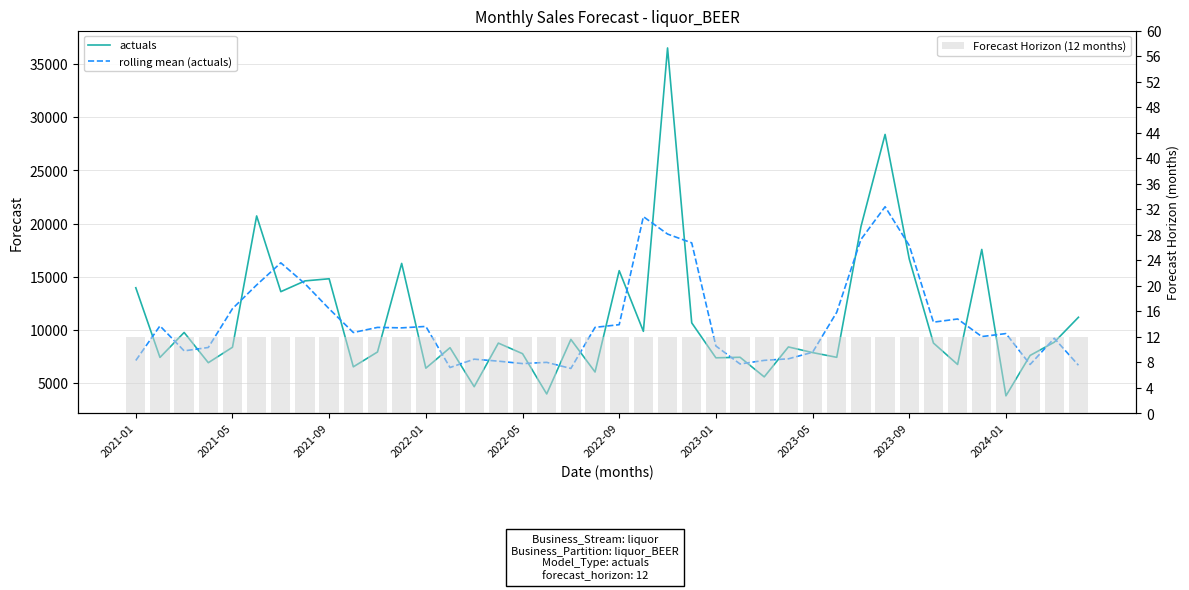

At which label does actuals first exceed 8759?

2021-01